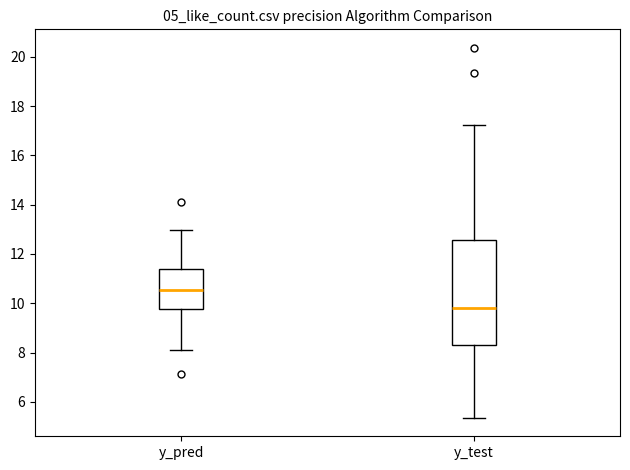

Which box has the highest median line?

y_pred